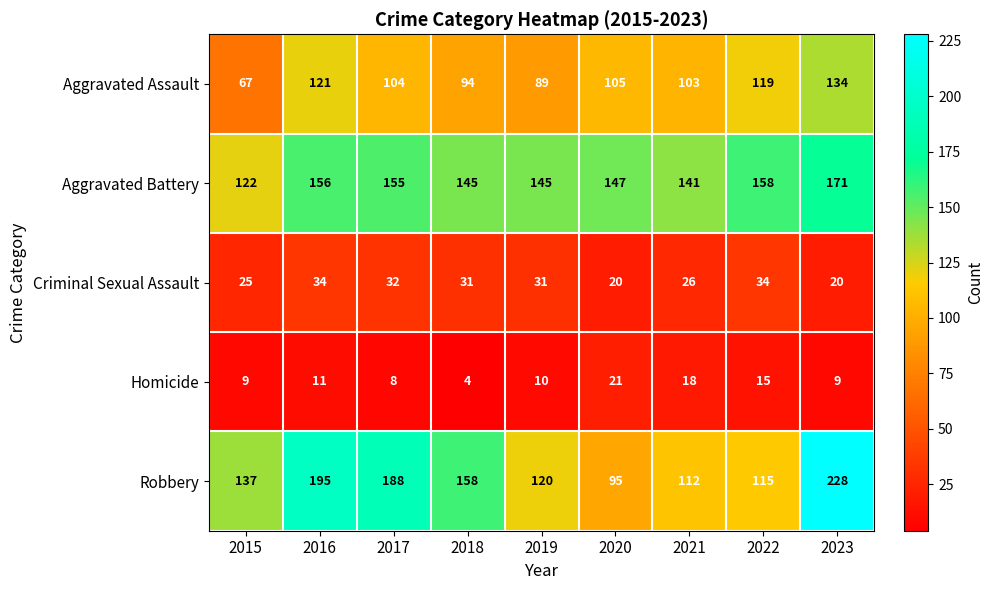

Which series has the largest range (max minus min)?

Robbery